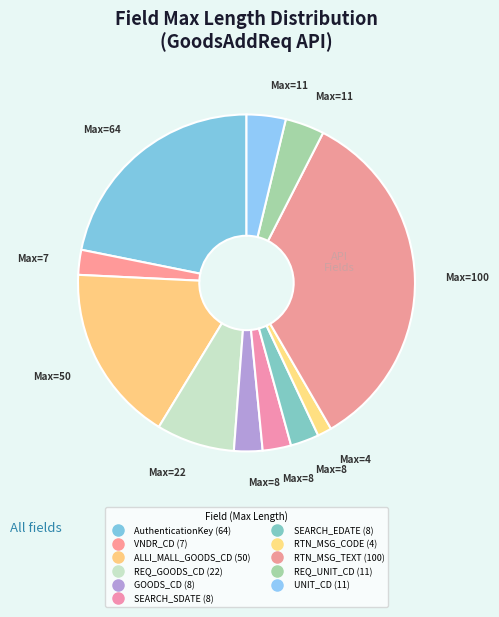

How many segments does this pie chart have?

11